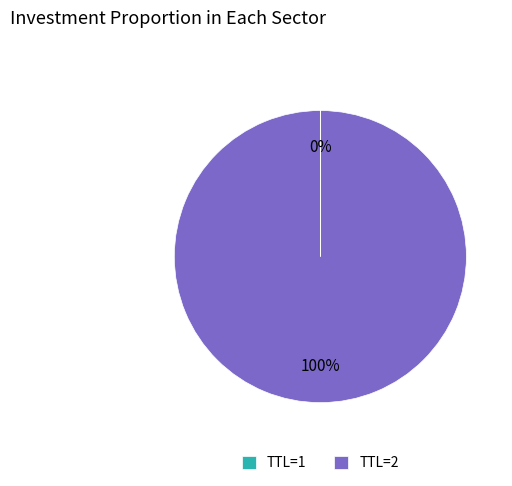

Is there a majority slice in this chart?

Yes